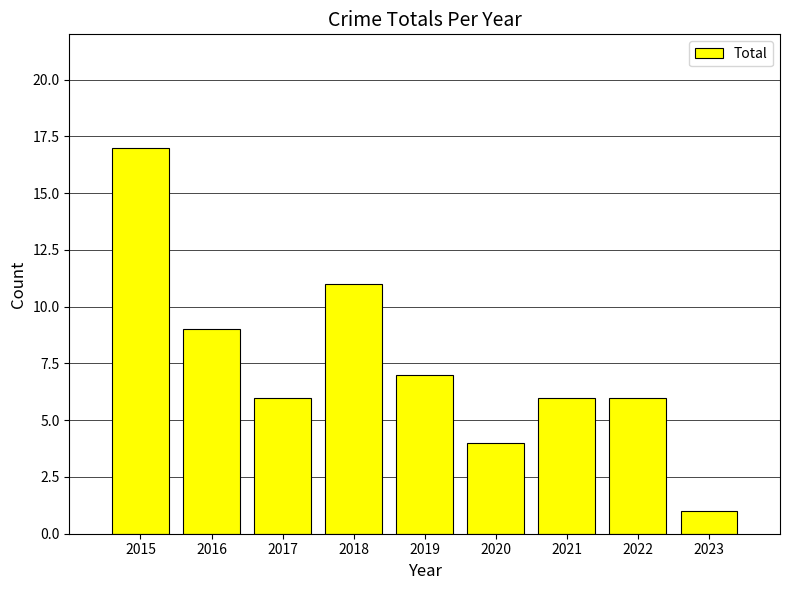

The value at 2022 is 6. True or false?

True